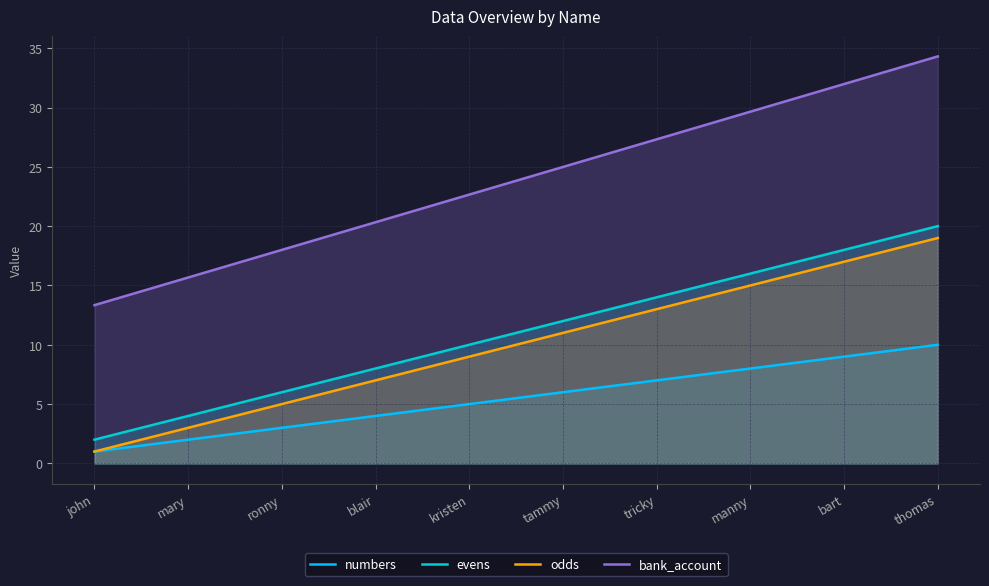

At which category is the sum across all series the highest?

thomas